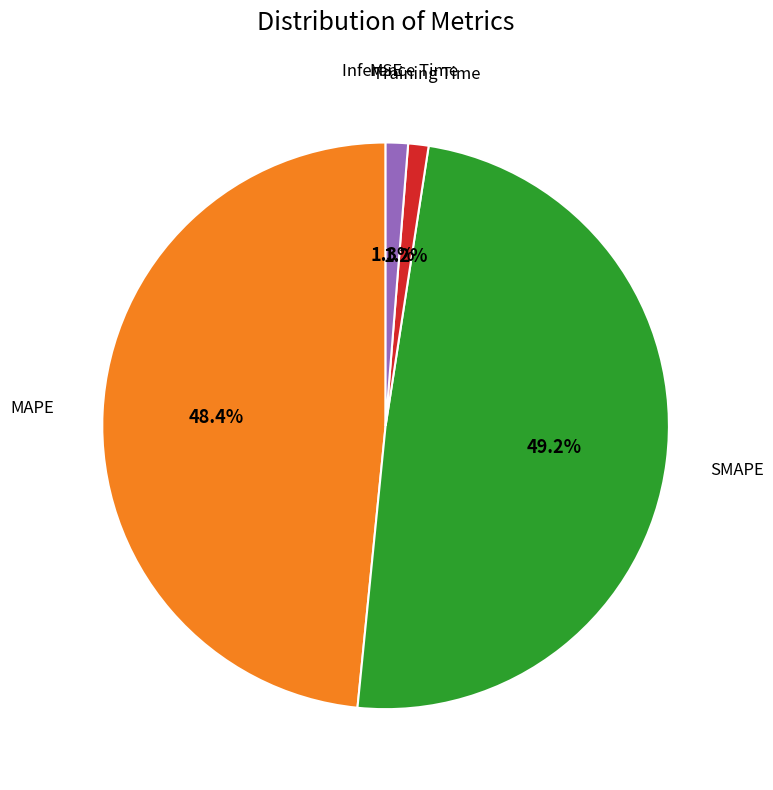

What is the total percentage of SMAPE and Inference Time?

50.4%